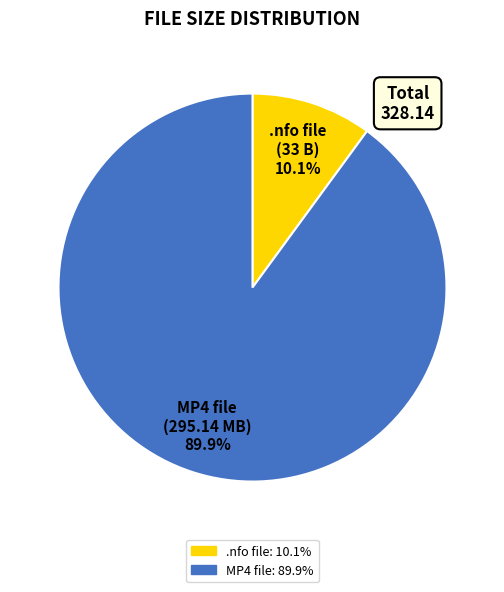

Count the number of slices in the pie.

2